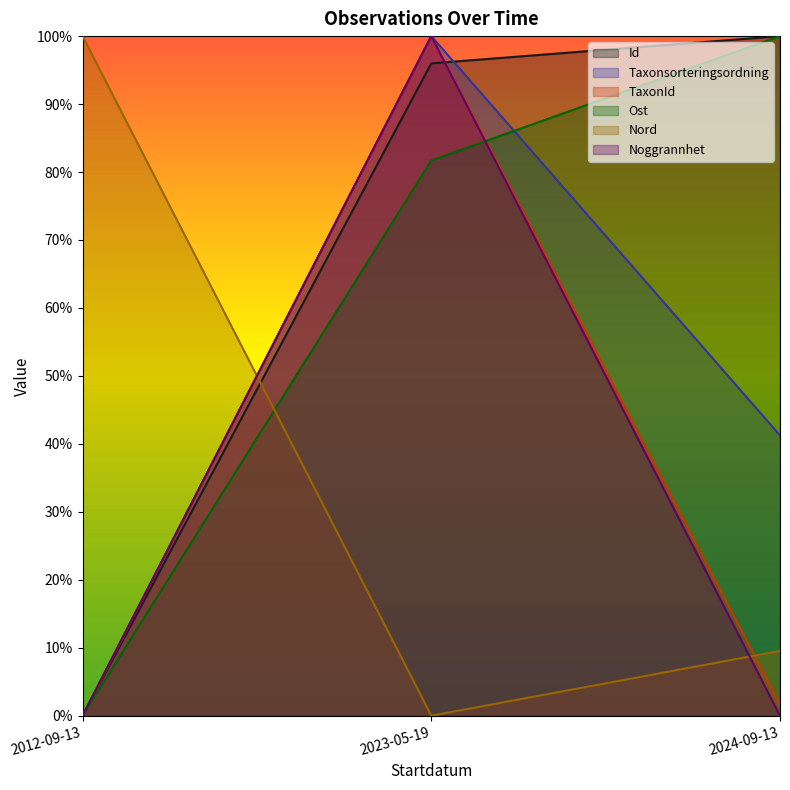

What is the difference between the Nord values at 2023-05-19 and 2012-09-13?

1.0